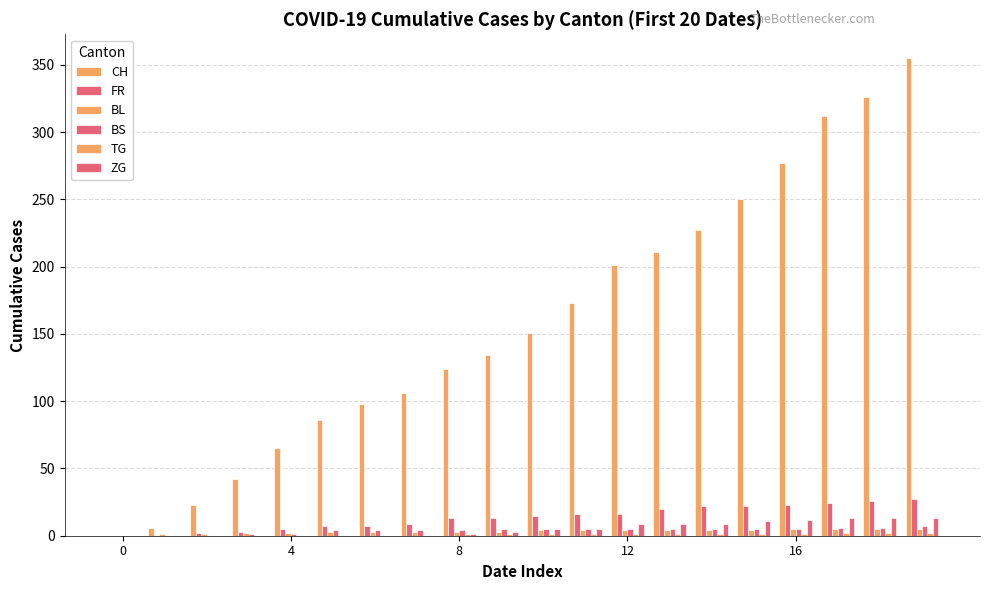

How many series are shown in this chart?

6